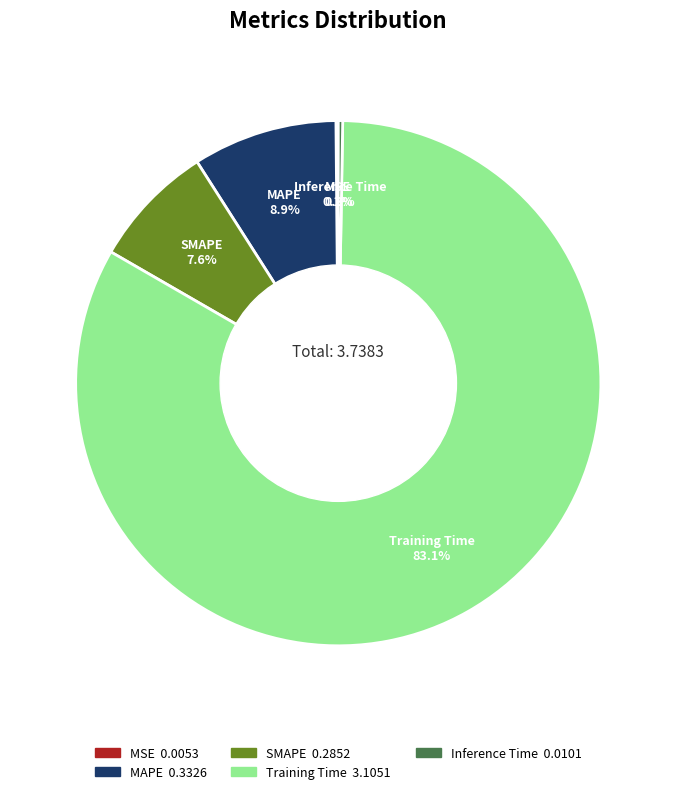

To the nearest percent, what portion does SMAPE represent?

8%